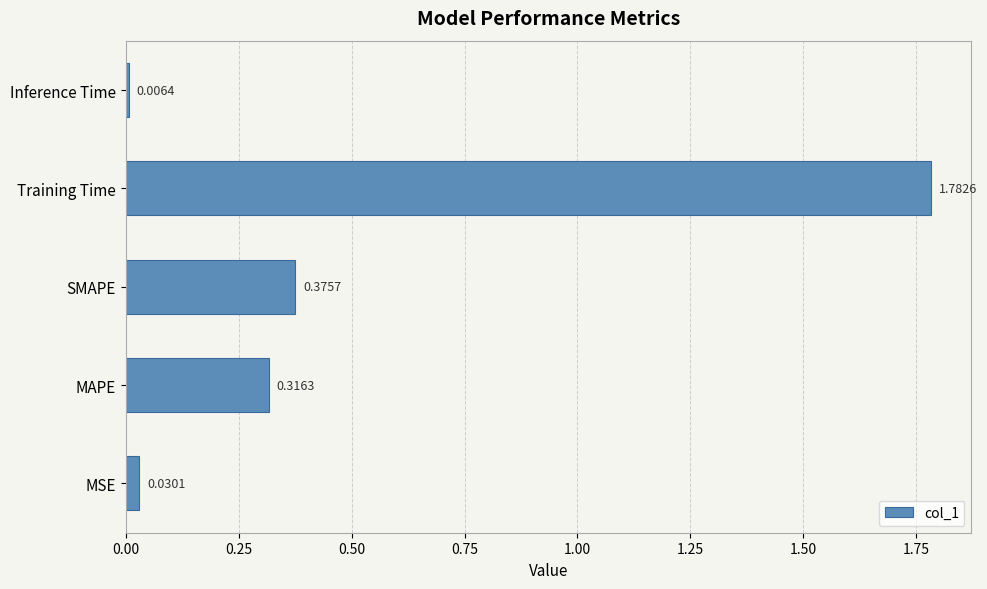

What is the change in value from MAPE to Inference Time?

-0.3